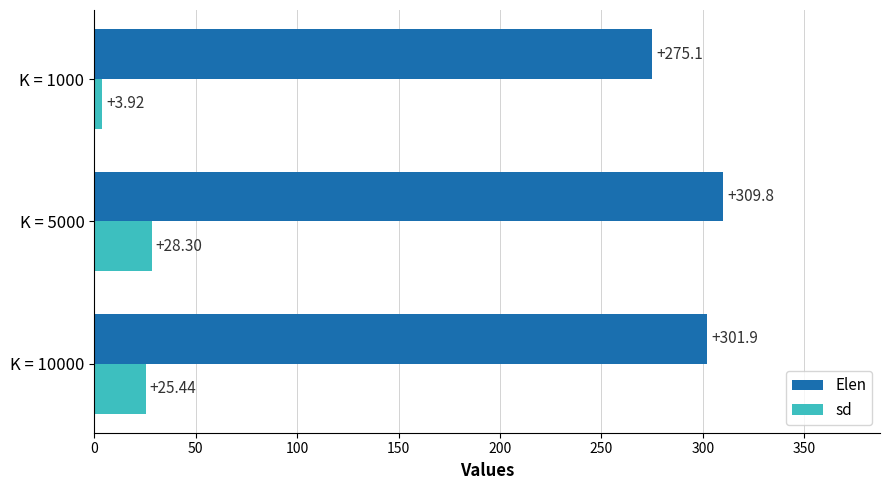

Where is Elen nearest to the value 292?

K = 10000